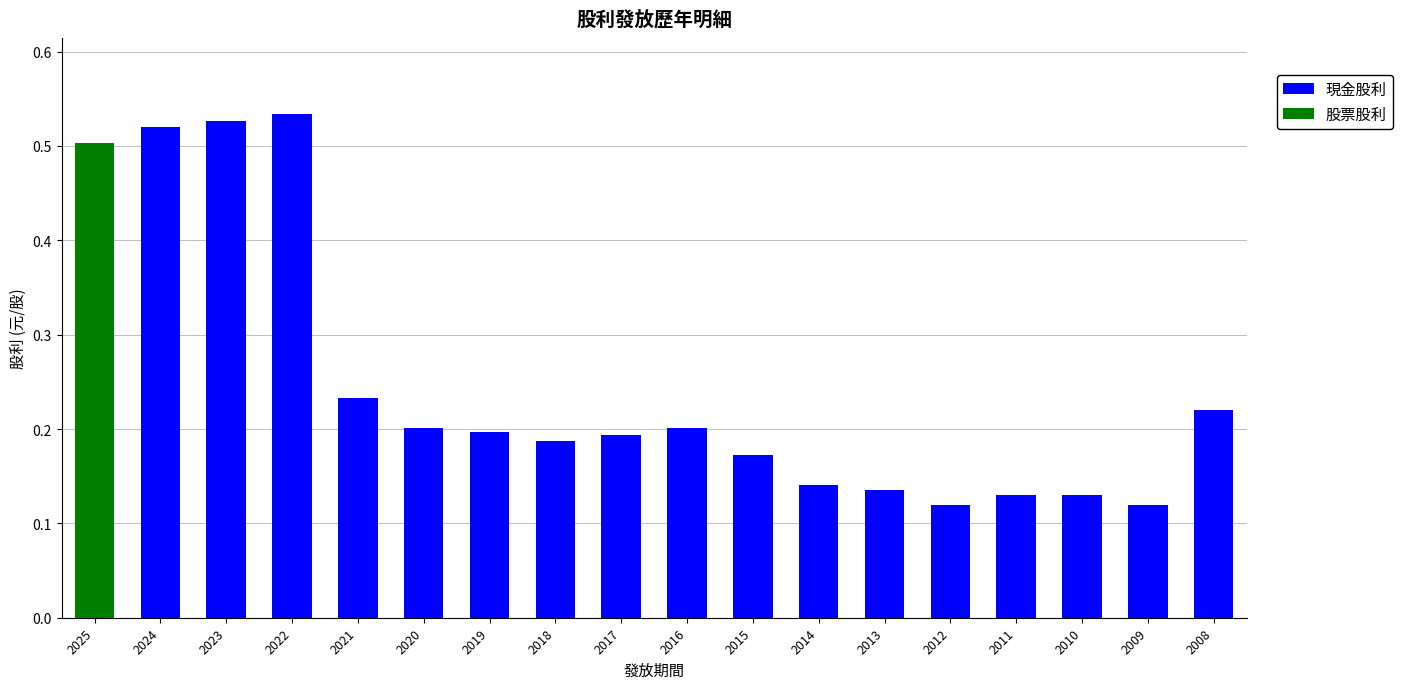

At which label is 現金股利 closest to 0?

2025